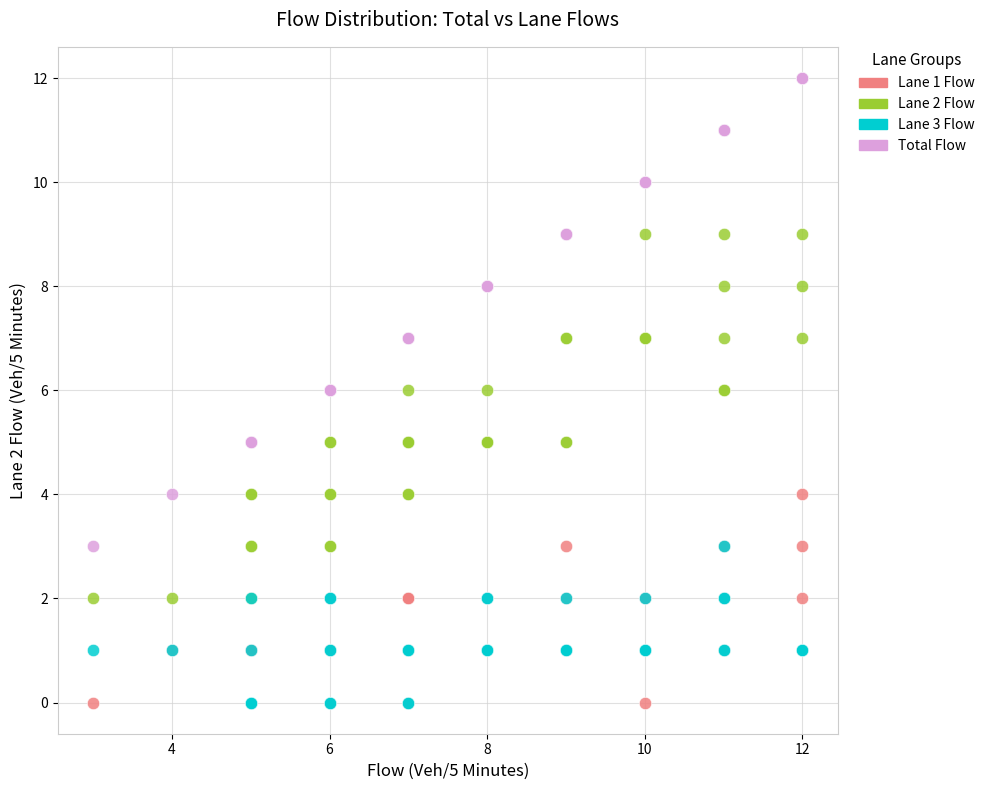

Which series reaches the maximum Y coordinate?

Total Flow